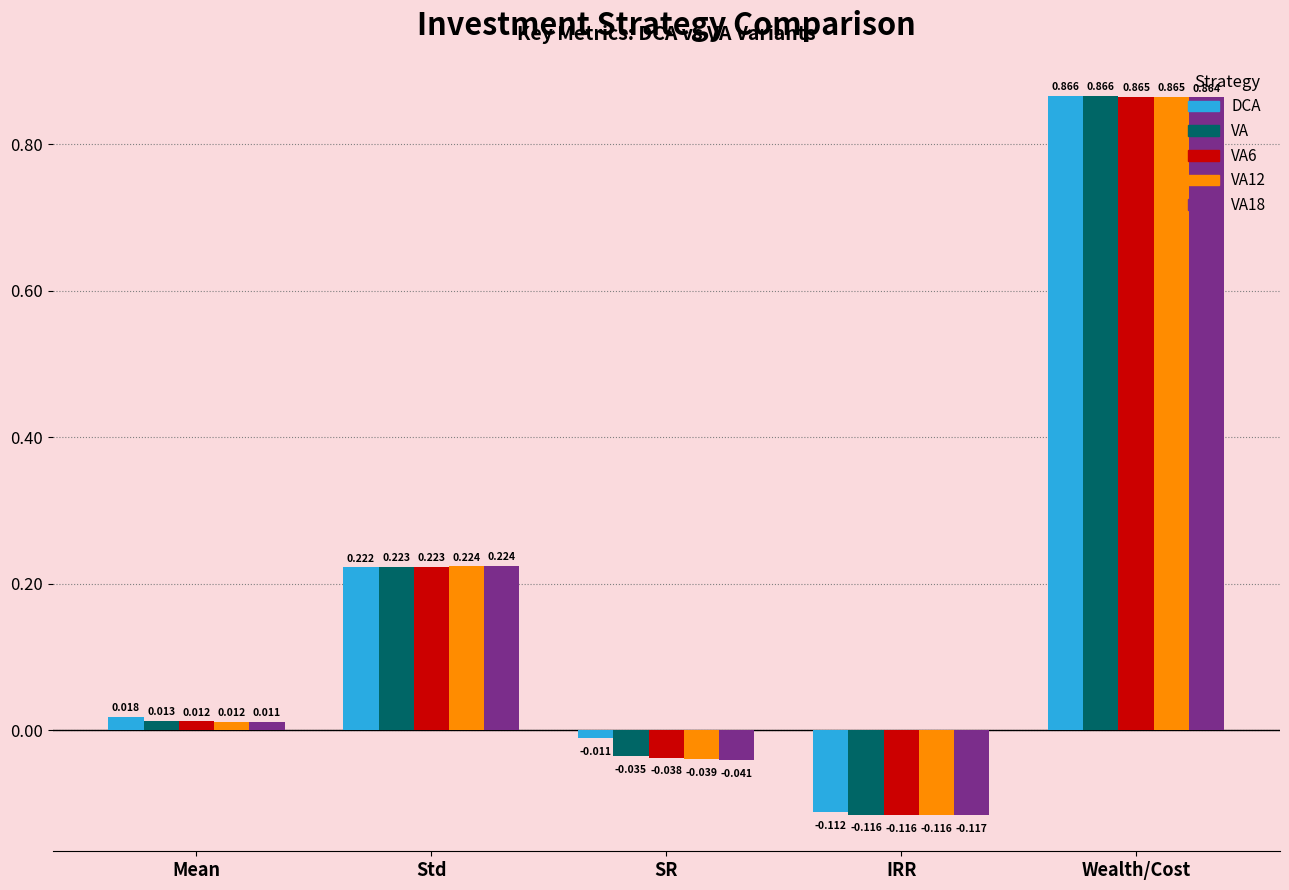

At which category does the chart reach its minimum across all series?

IRR